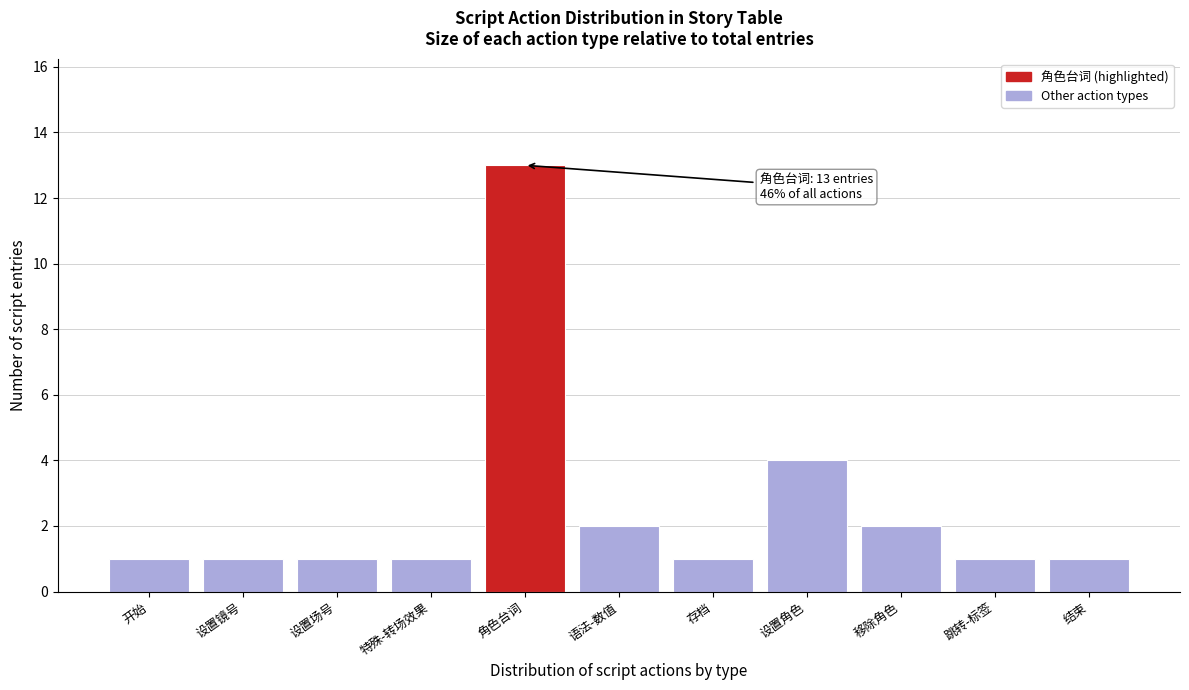

Reading left to right, list all the values displayed in this chart.

1	1	1	1	13	2	1	4	2	1	1